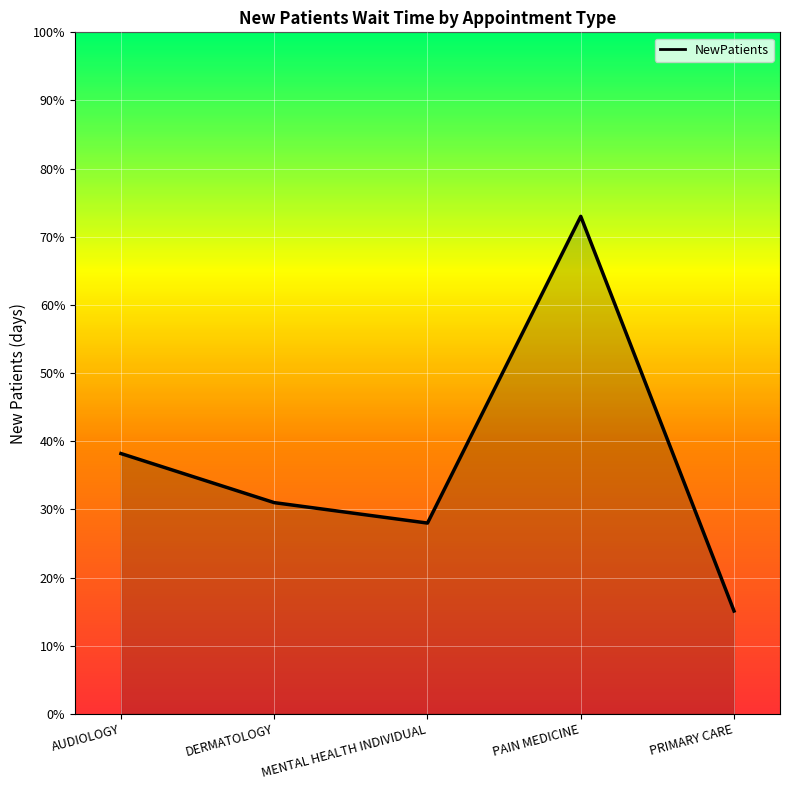

What is the approximate value at PRIMARY CARE?

15.1